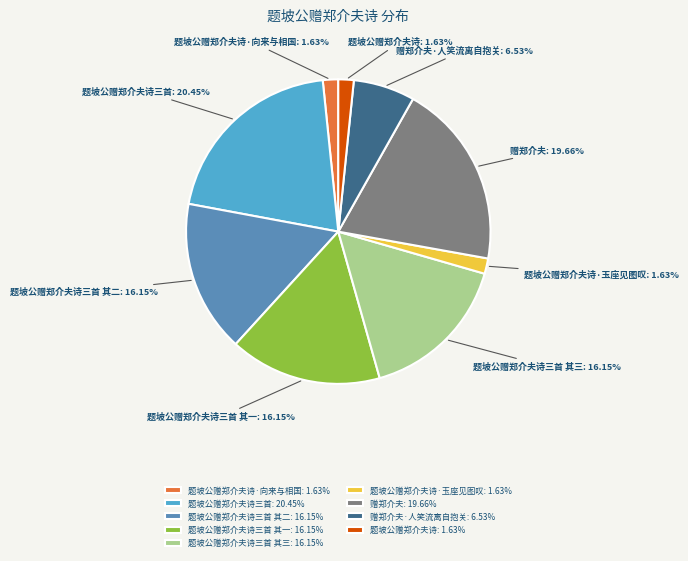

Combined, do 赠郑介夫: 19.66% and 题坡公赠郑介夫诗·向来与相国: 1.63% account for over 50%?

No